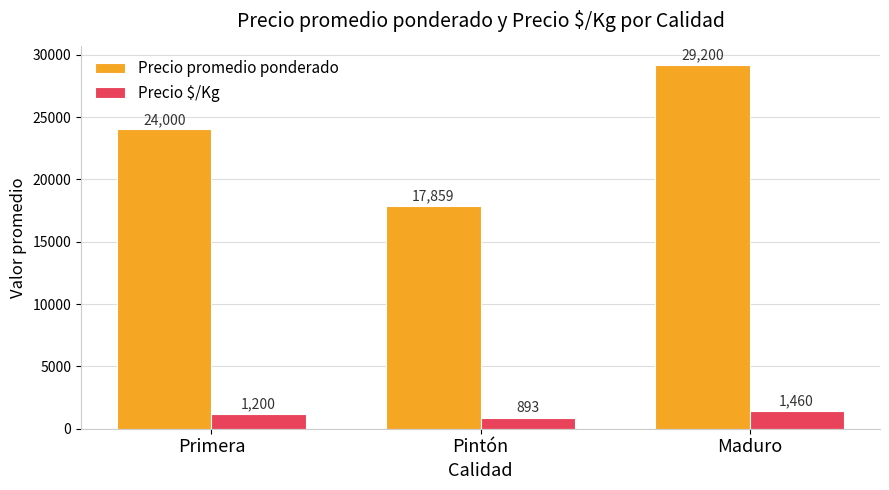

How many categories are shown in the chart?

3